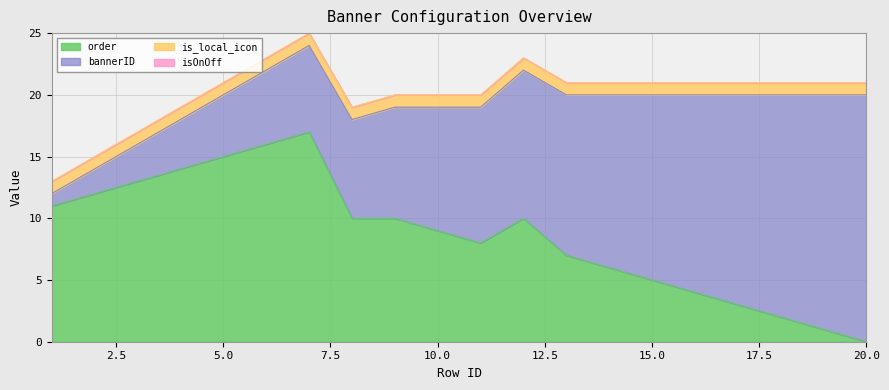

What is the value of the bannerID point at the 4th from the left?

4